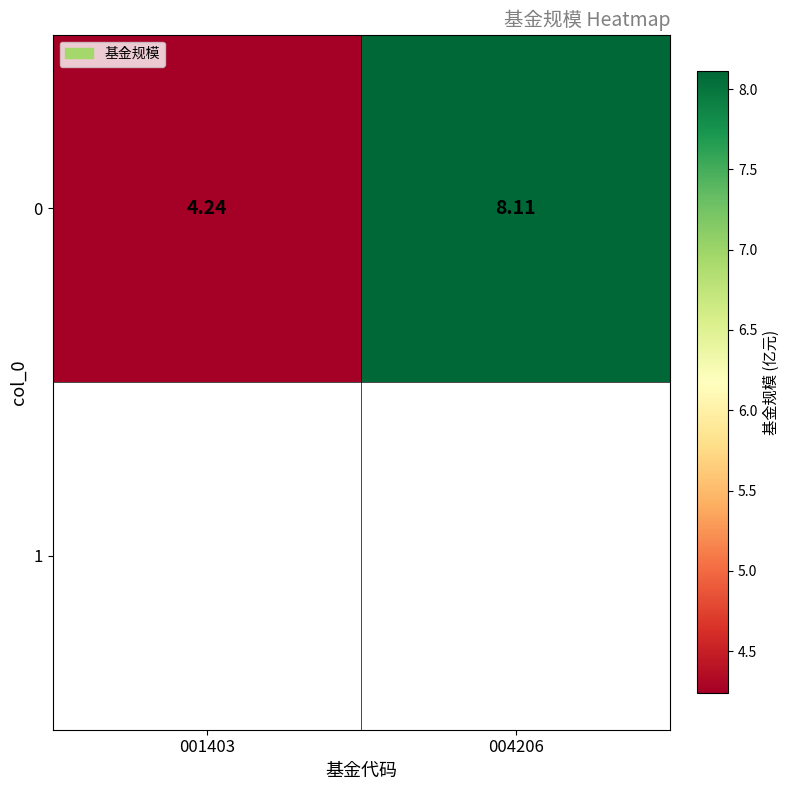

Count the number of data series in this chart.

1